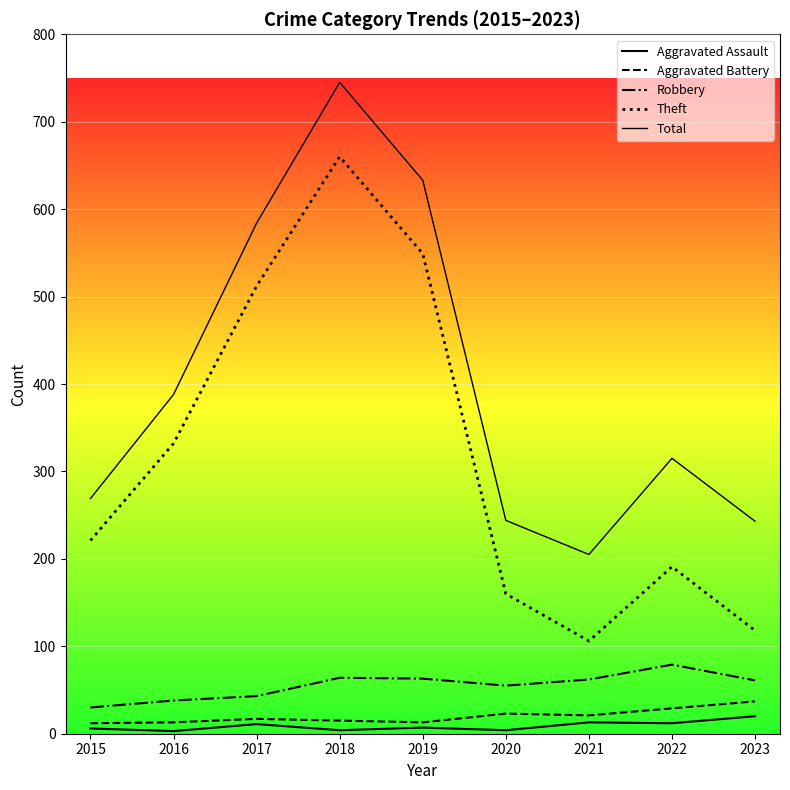

Rank the series at 2020 from lowest to highest value.

Aggravated Assault, Aggravated Battery, Robbery, Theft, Total